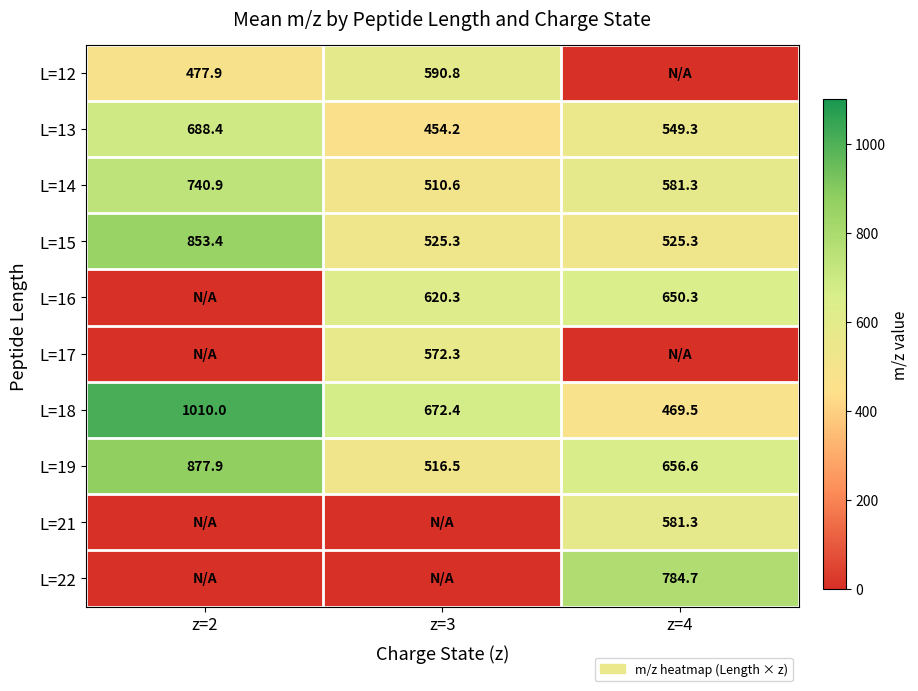

What is the difference between the maximum and minimum values in the L=19 series?

361.4